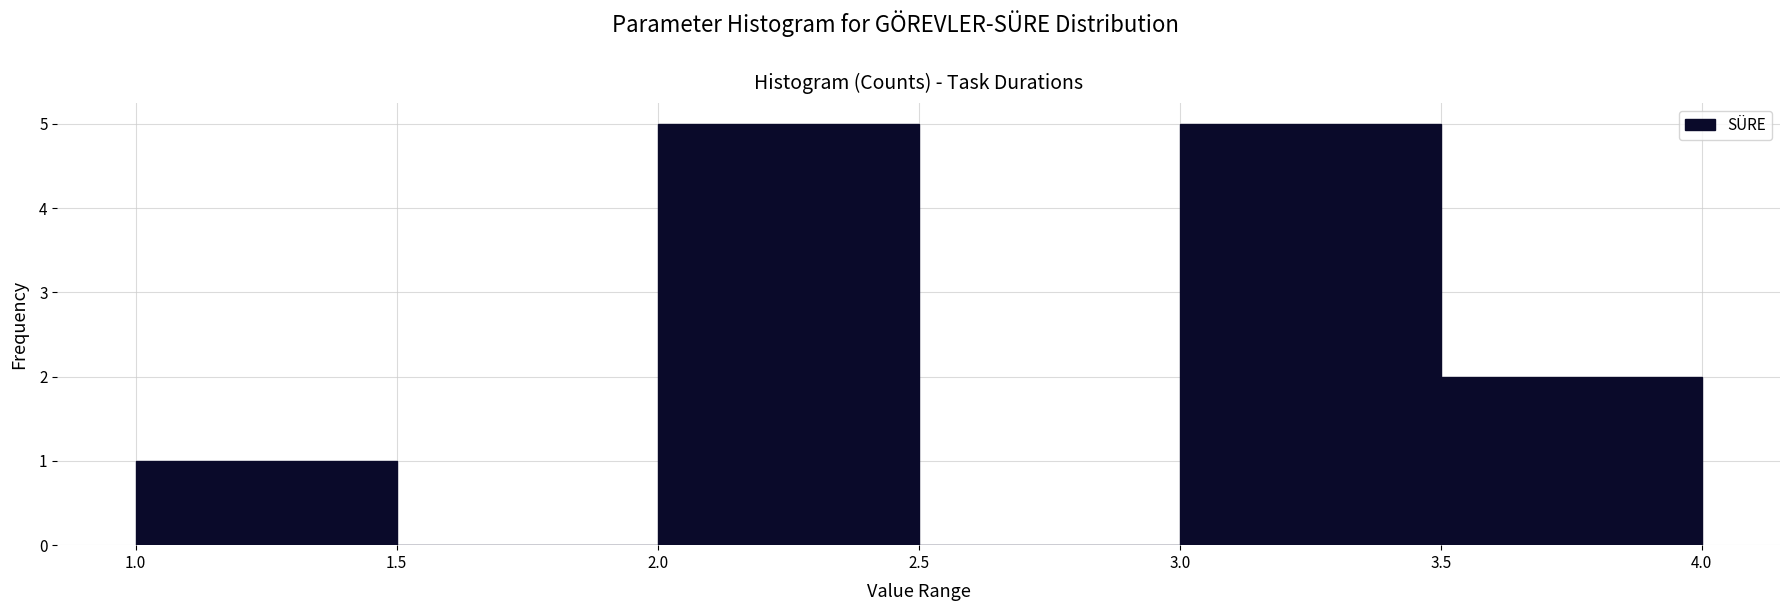

Reading left to right, transcribe this chart: for each bar, give the range it covers on the x-axis and its height. The values are not printed on the chart, so give them approximately, as read against the axis.

1.0 to 1.5: 1
1.5 to 2.0: 0
2.0 to 2.5: 5
2.5 to 3.0: 0
3.0 to 3.5: 5
3.5 to 4.0: 2